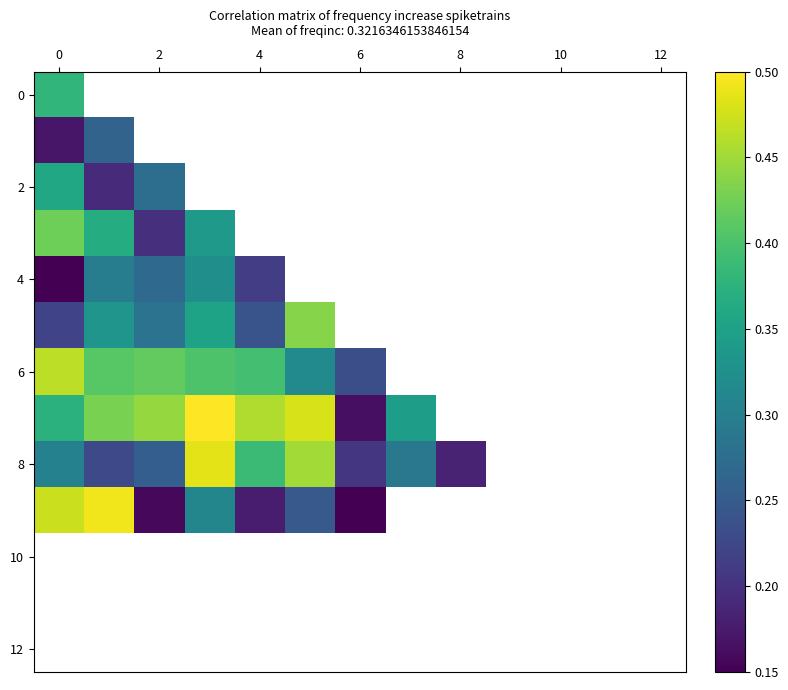

What is the maximum value for 4?

0.3